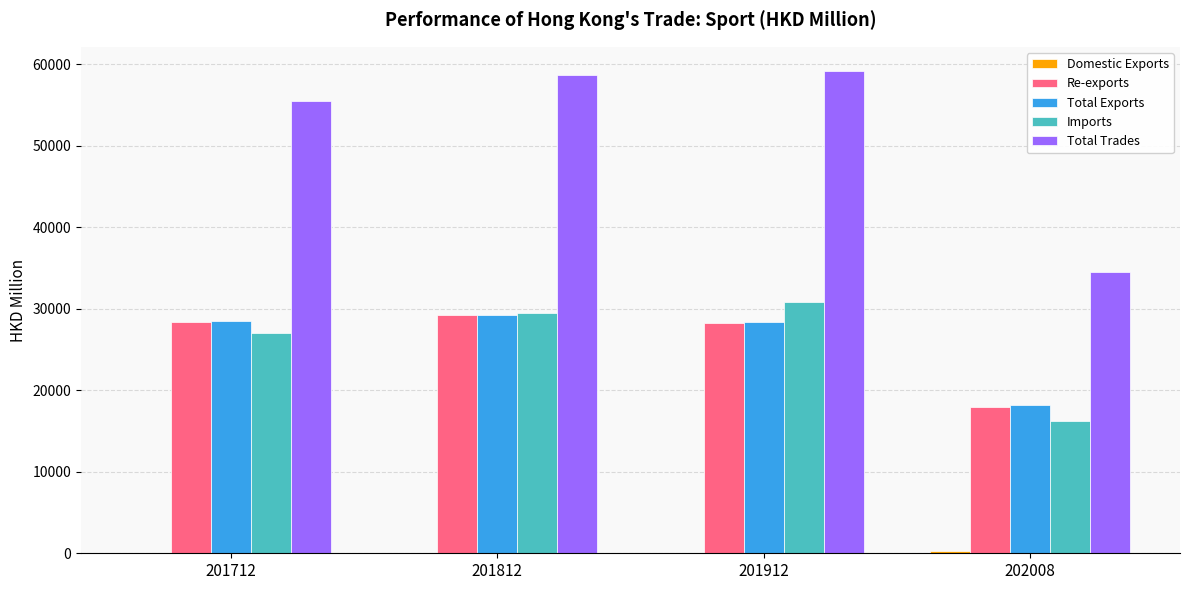

Where is Imports nearest to the value 23542?

201712